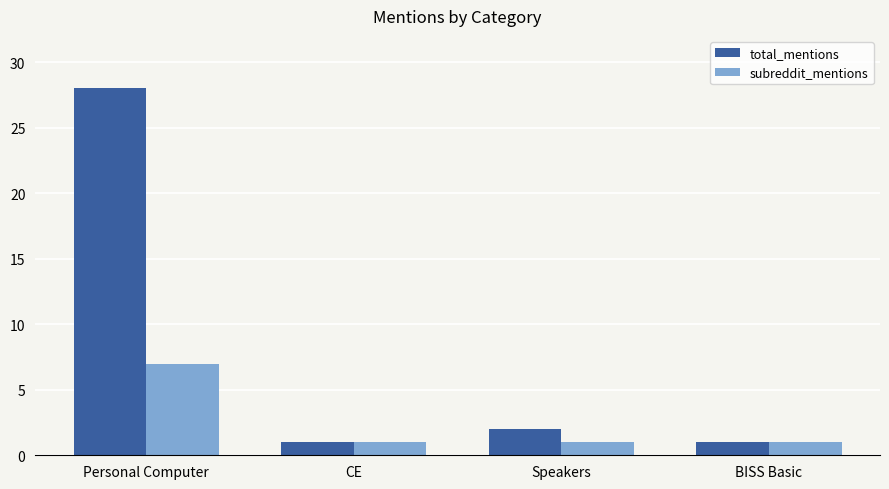

What are all the series names shown in the legend?

total_mentions, subreddit_mentions